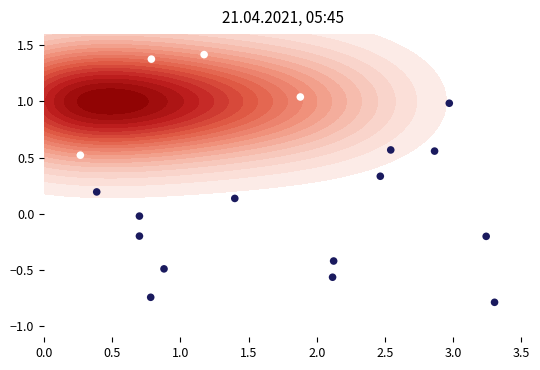

How many values are below 0?

8